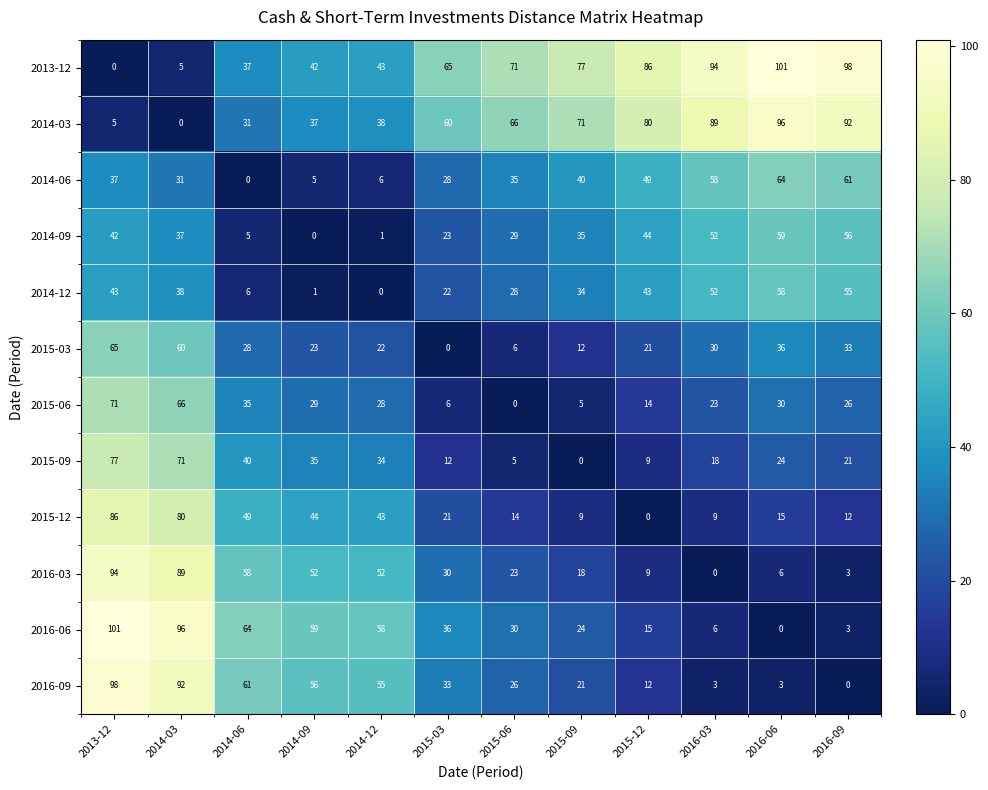

What is the difference between the 2013-12 values at 2014-06 and 2014-03?

32